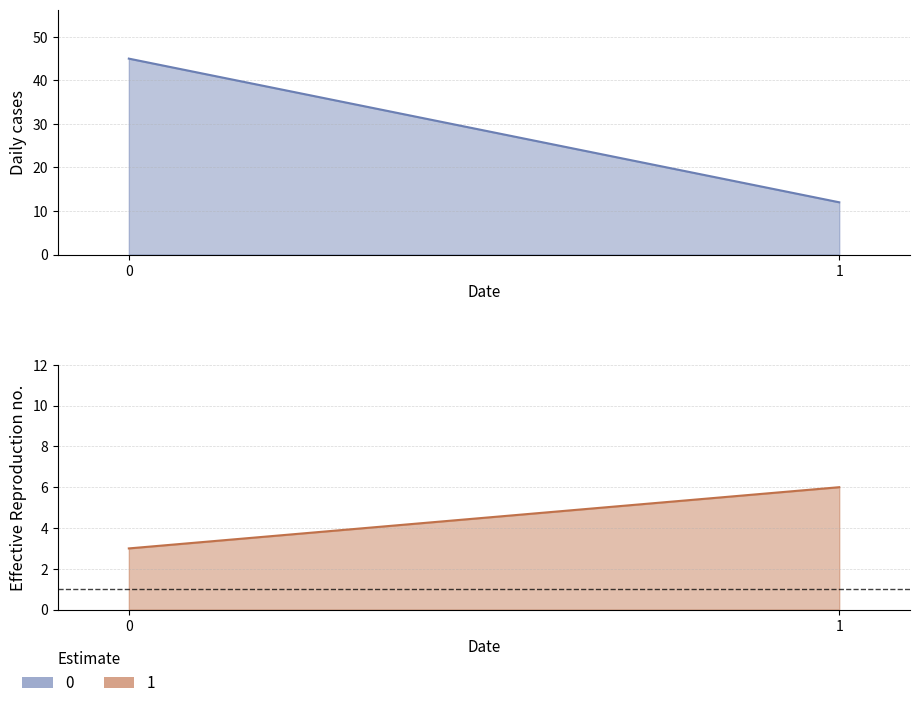

What is the value of the 1 point at the 1st from the left?

3